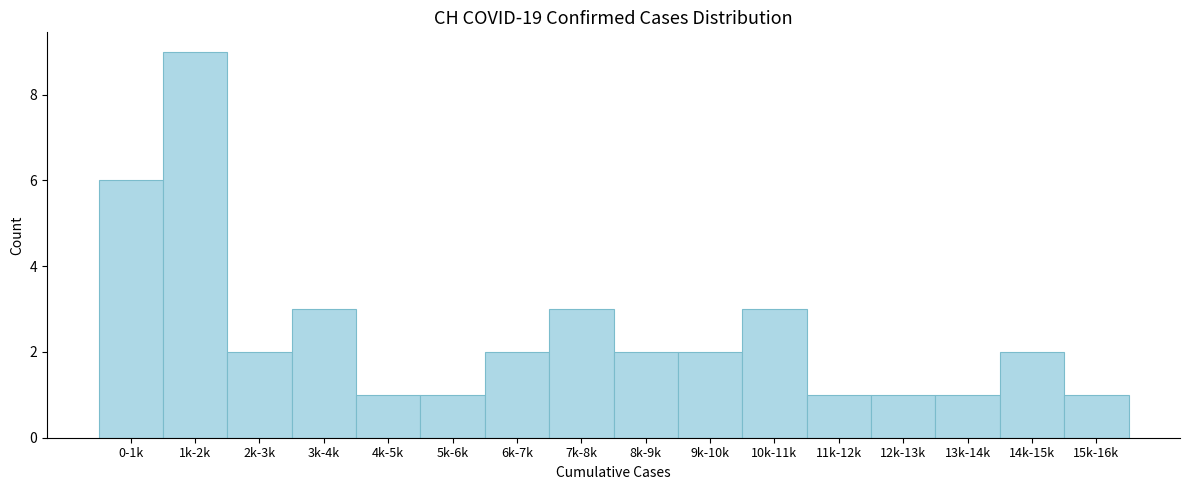

Reading left to right, what are all the values shown in this chart?

0-1k=6	1k-2k=9	2k-3k=2	3k-4k=3	4k-5k=1	5k-6k=1	6k-7k=2	7k-8k=3	8k-9k=2	9k-10k=2	10k-11k=3	11k-12k=1	12k-13k=1	13k-14k=1	14k-15k=2	15k-16k=1